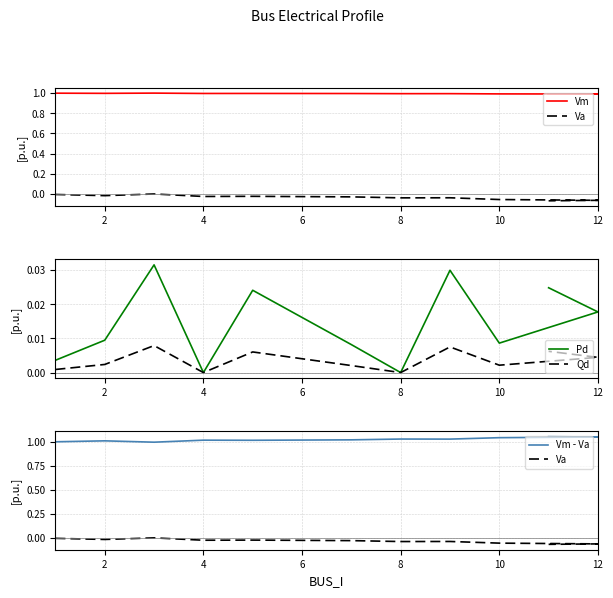

List the series in order of their peak value, highest first.

Vm - Va, Vm, Pd, Qd, Va